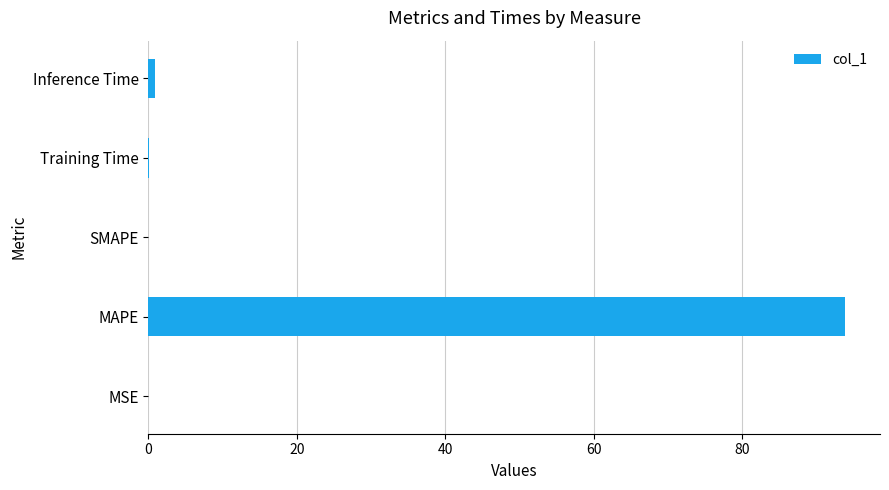

What is the sum of all values?

94.9